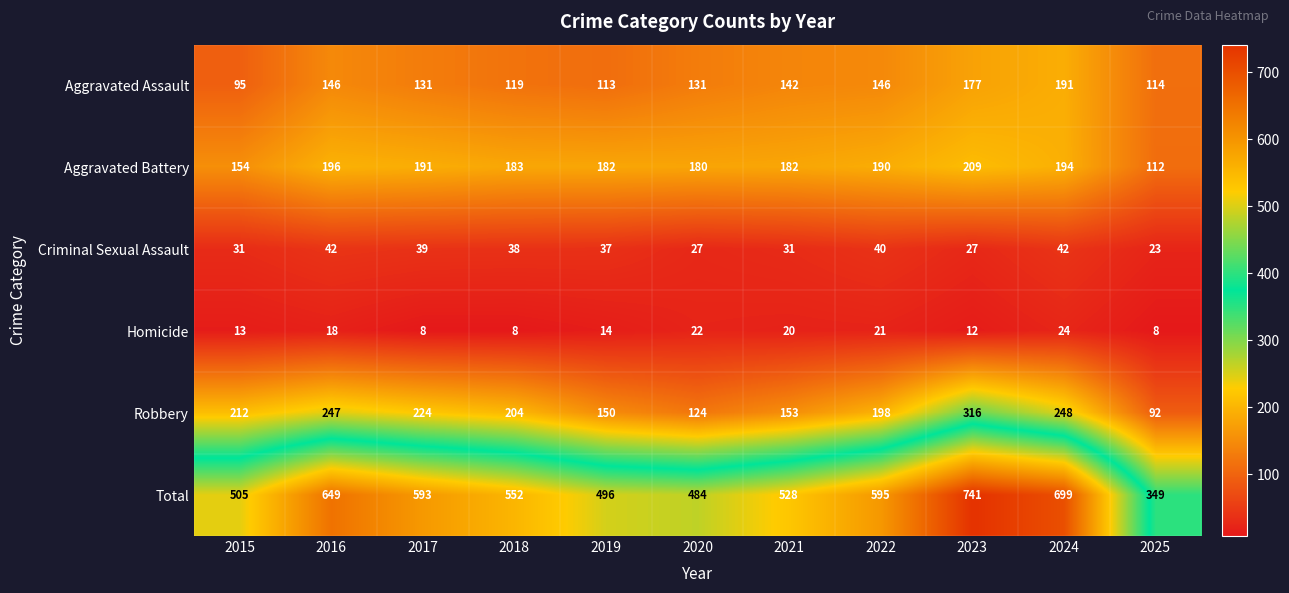

What is the approximate value of Aggravated Battery at 2023, to the nearest 10?

210